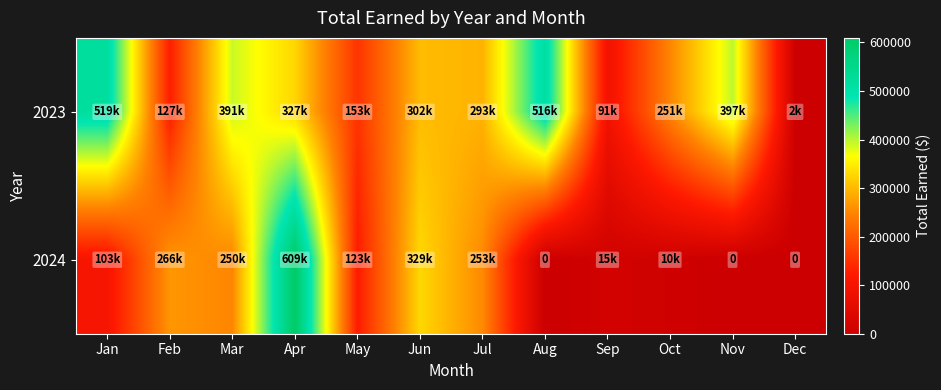

At which category does the chart reach its minimum across all series?

Aug